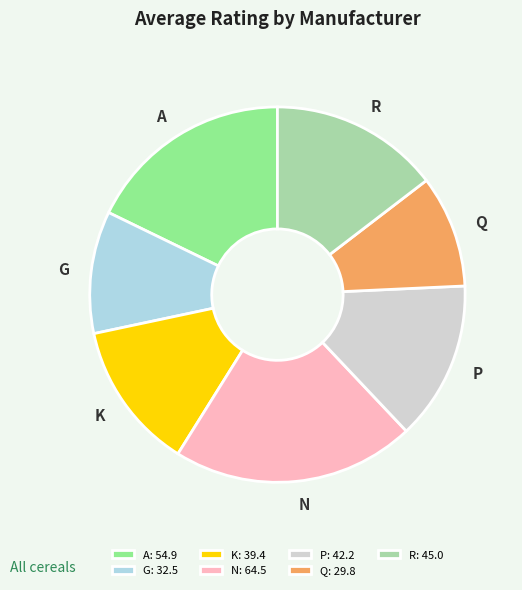

Which category has the biggest portion of the pie?

N